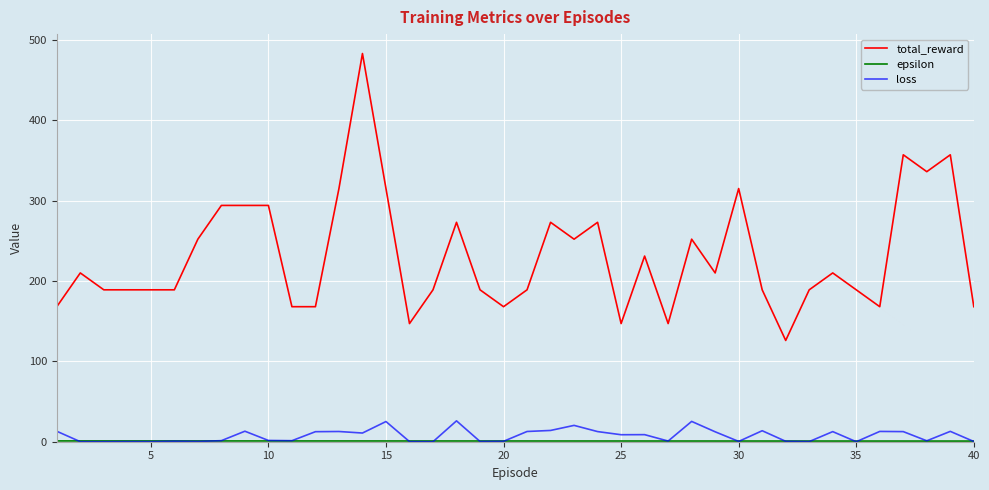

Which series has the largest total across all categories?

total_reward